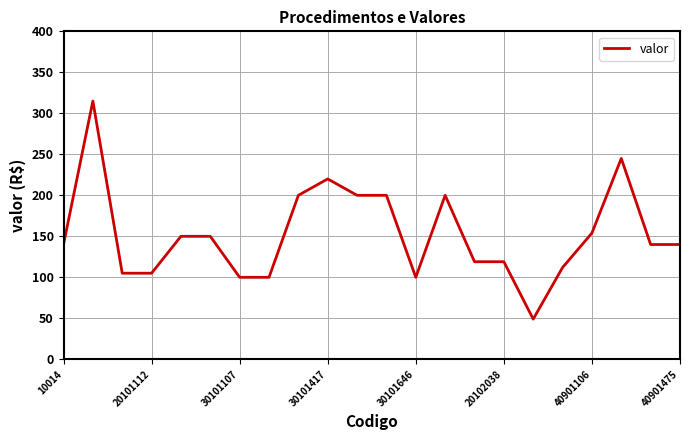

What is the difference between the maximum and minimum values?

266